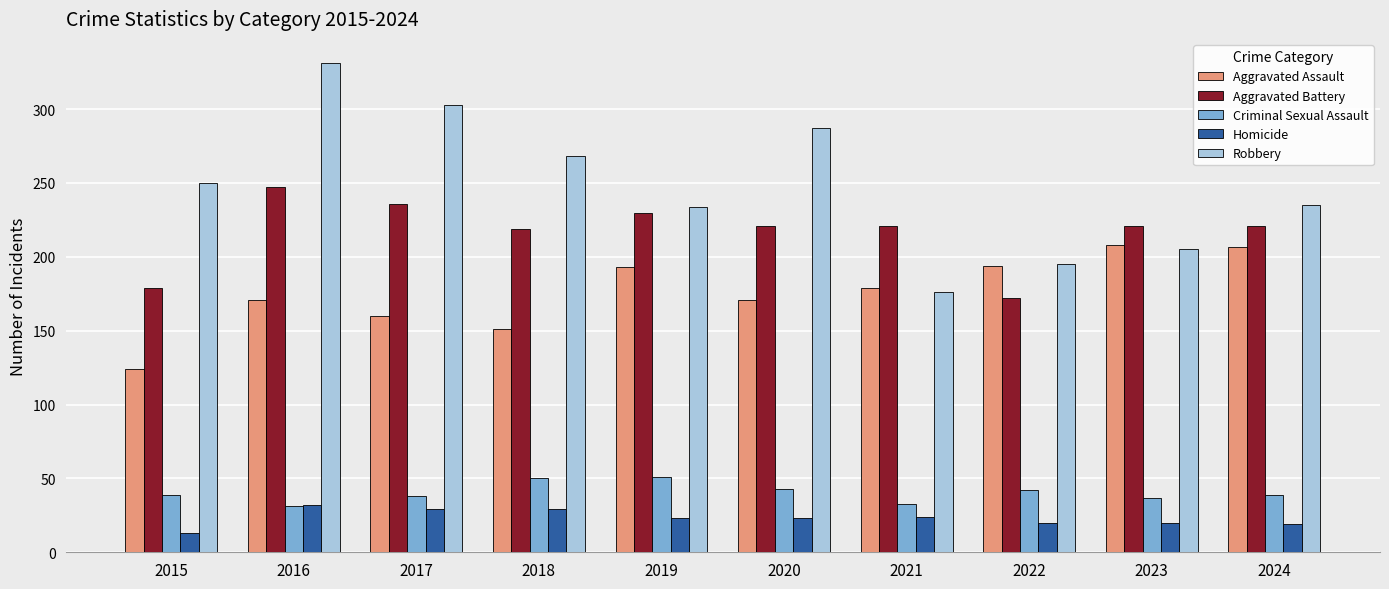

Where does the Aggravated Assault series first go above 179?

2019